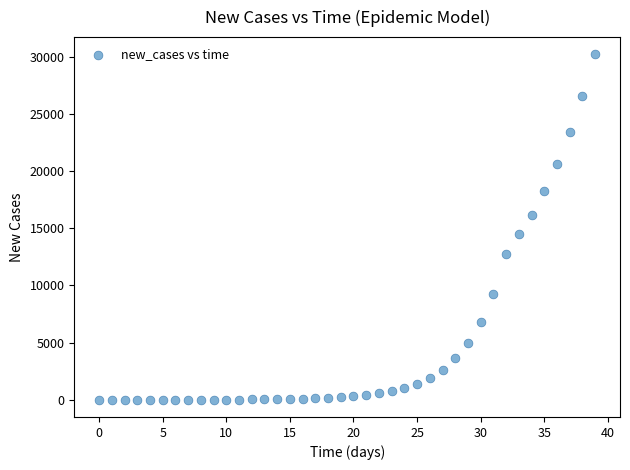

What is the range of Y values (max minus min)?

30196.2